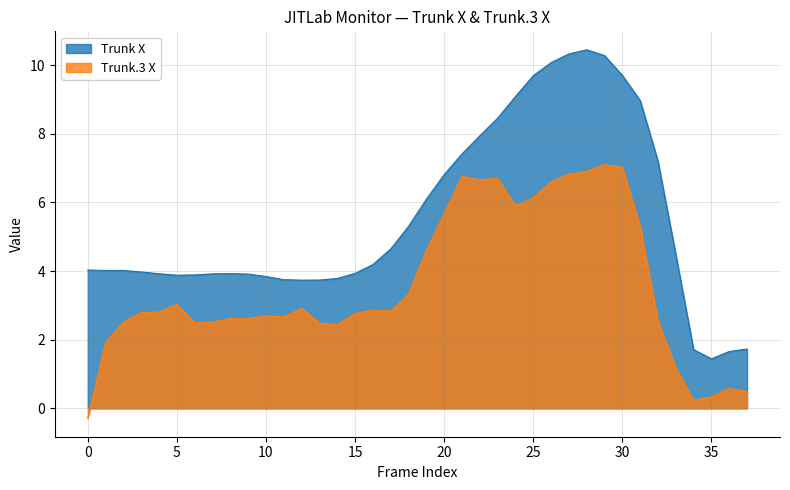

What is the difference between the maximum and minimum values in the Trunk X series?

9.0